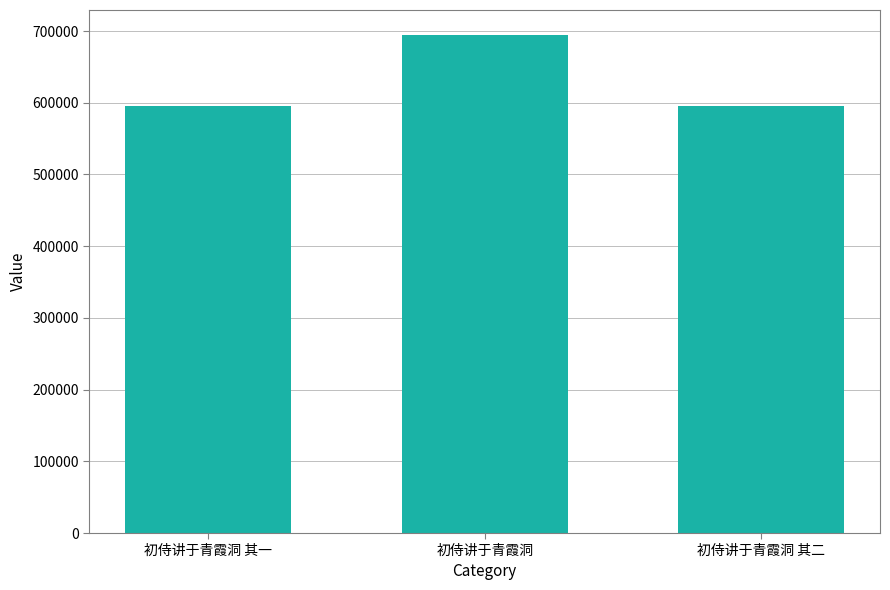

What is the average value?

628284